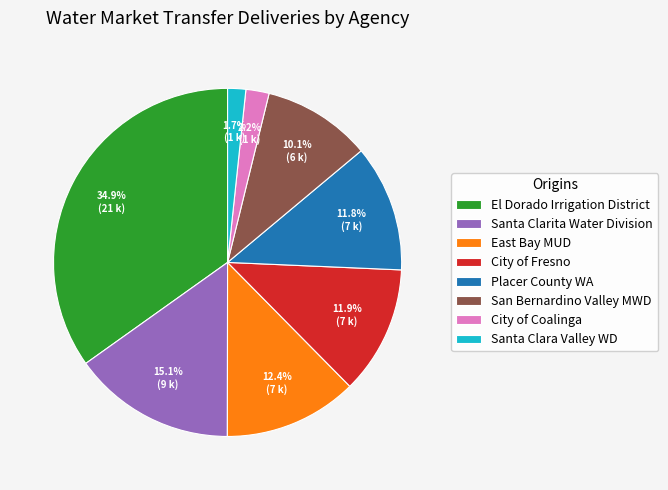

How many segments does this pie chart have?

8